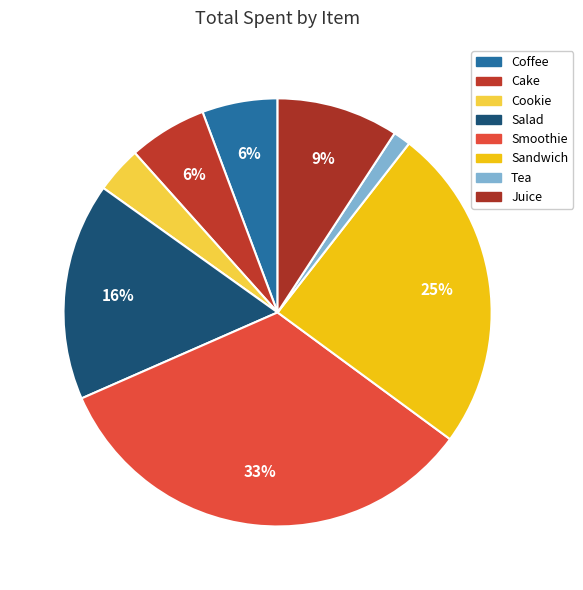

How many slices are in this pie chart?

8